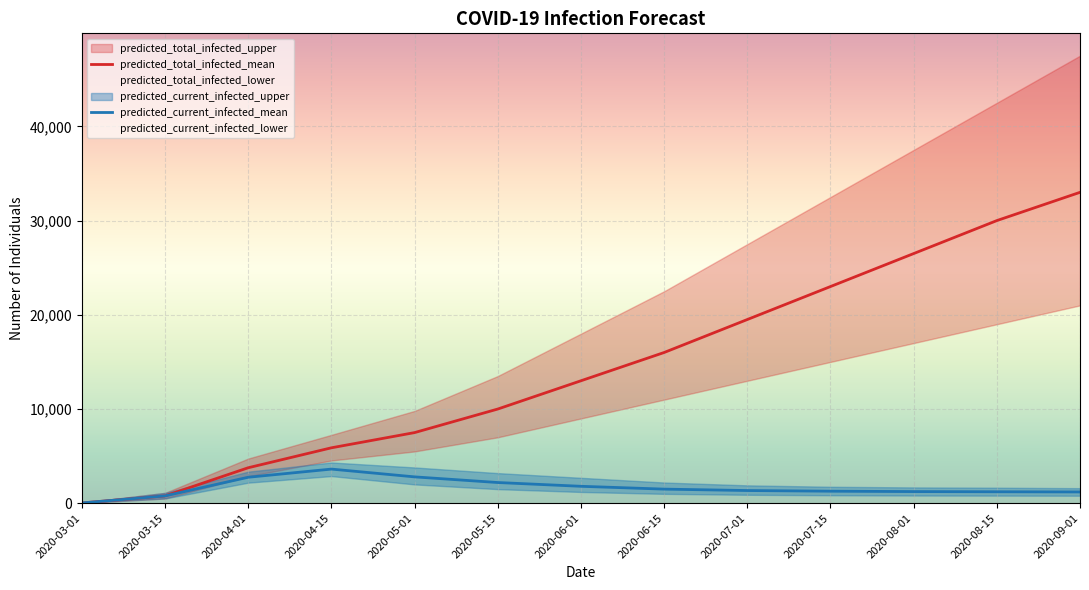

Which series has the widest spread of values?

predicted_total_infected_mean